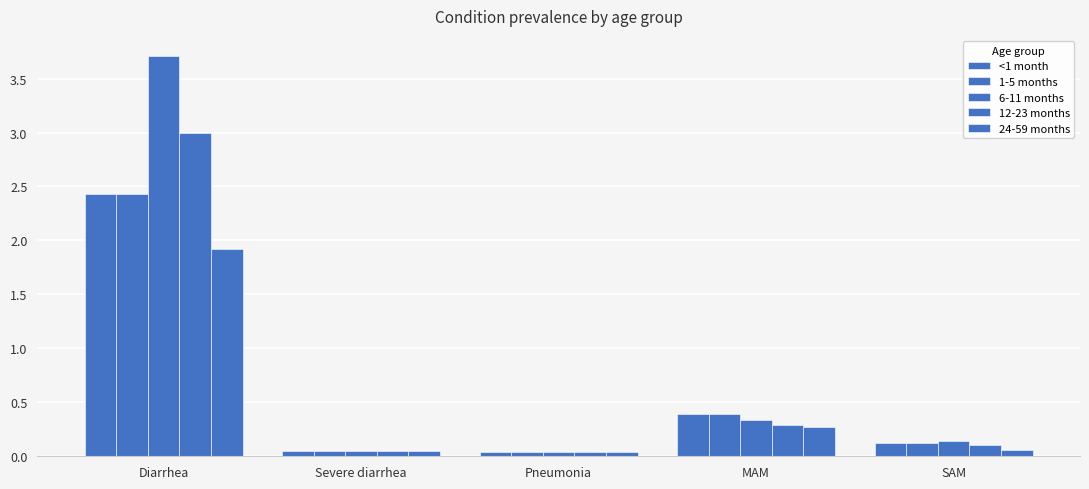

How many bars are there in total?

25